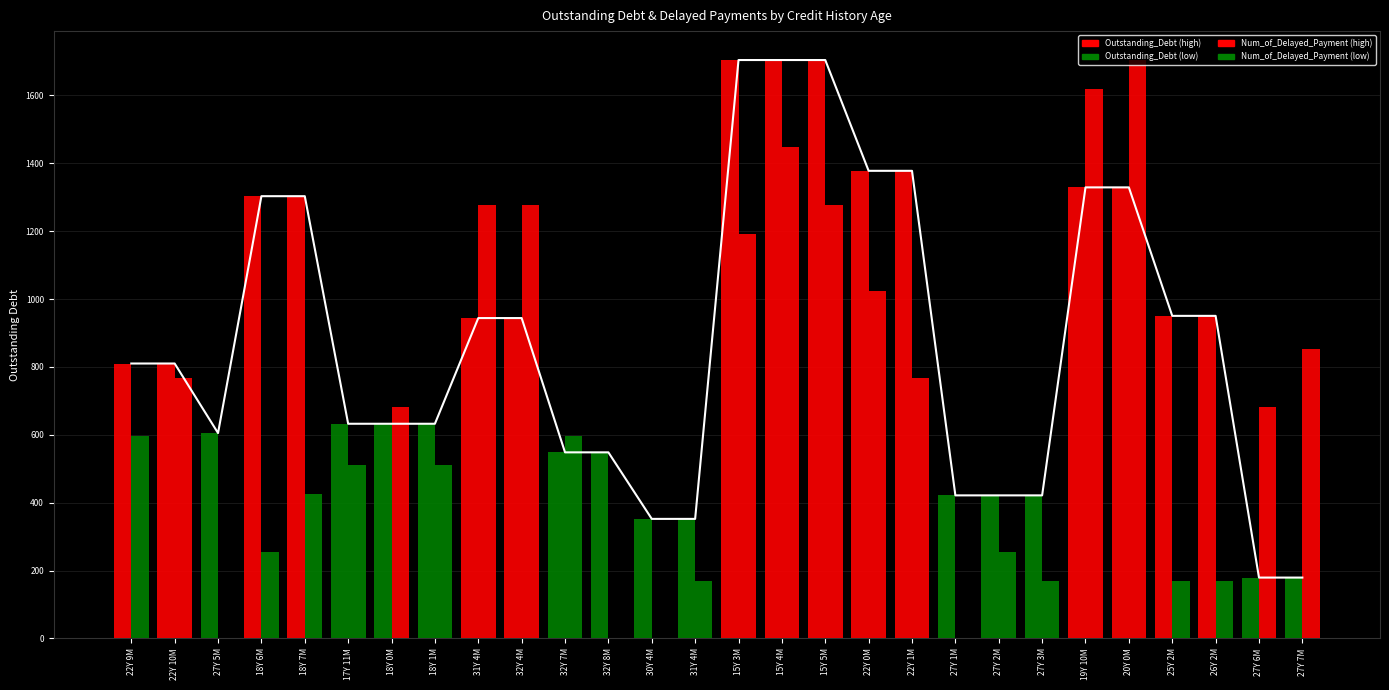

Which category has the lowest value across all series?

27Y 5M